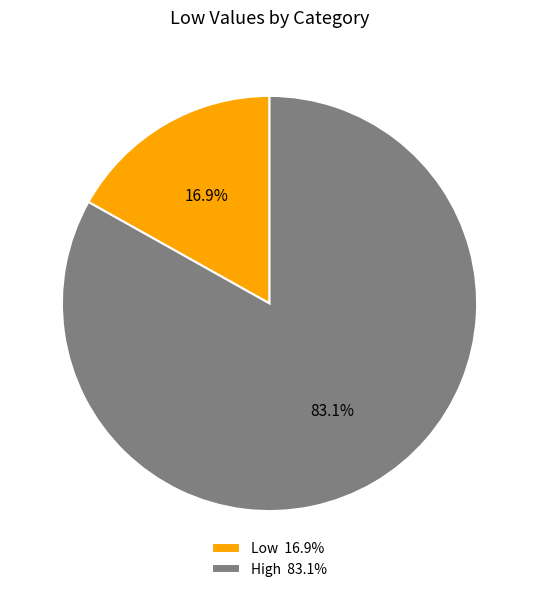

To the nearest percent, what is the difference between the Low and High slice percentages?

66%